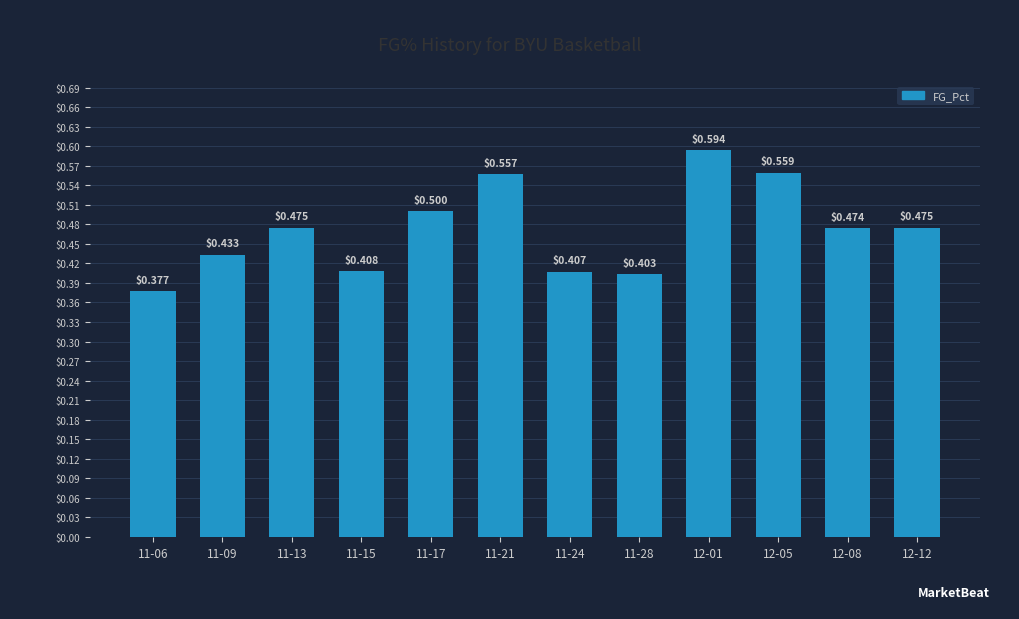

What is the sum of all values?

5.7